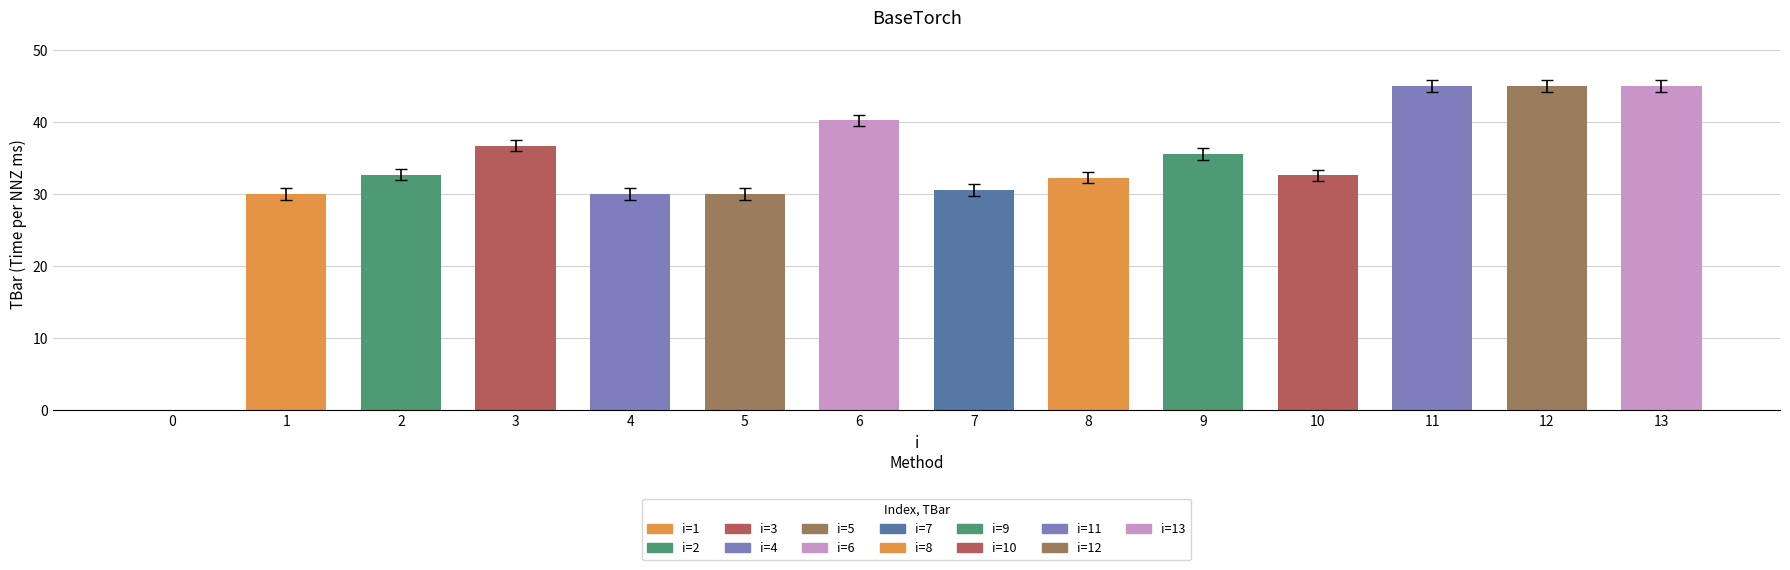

Where does the data first go above 32?

2